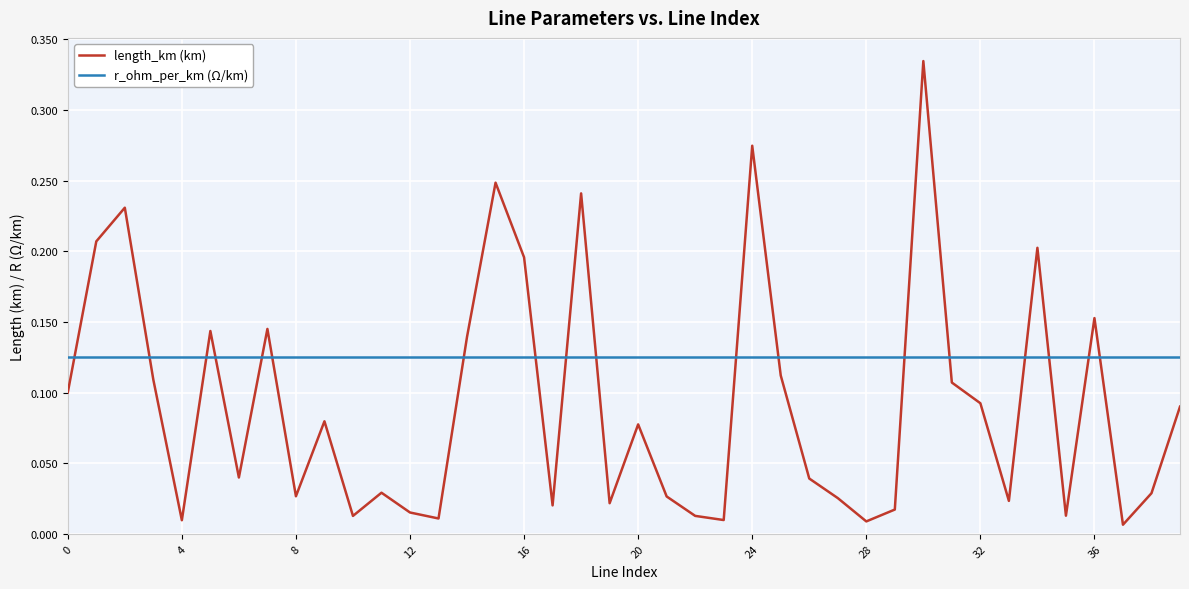

Which series has the largest total across all categories?

r_ohm_per_km (Ω/km)